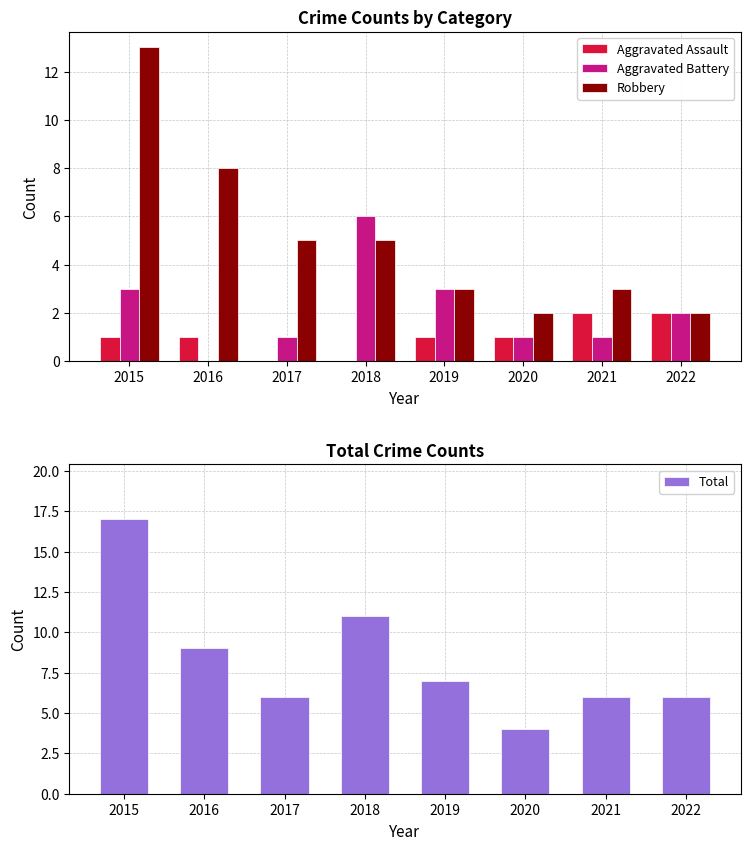

What is the value of the Total bar at the 7th from the left?

6